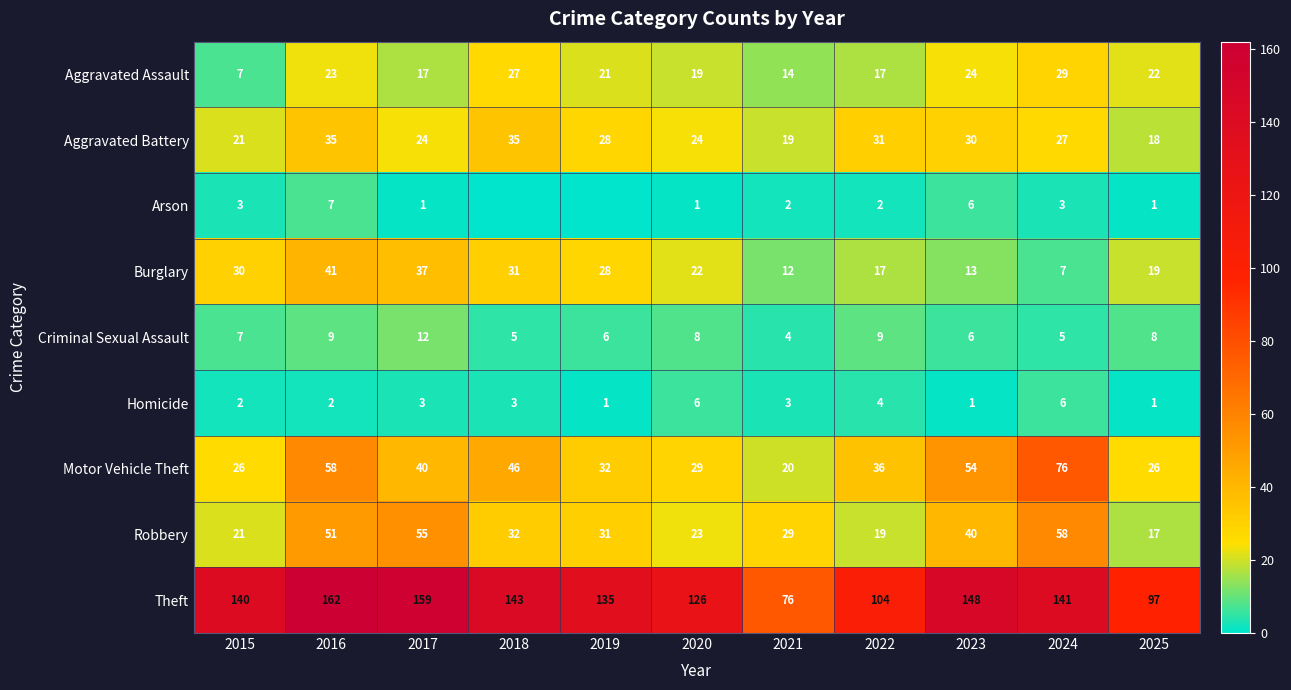

What is the difference between the Homicide values at 2024 and 2025?

5